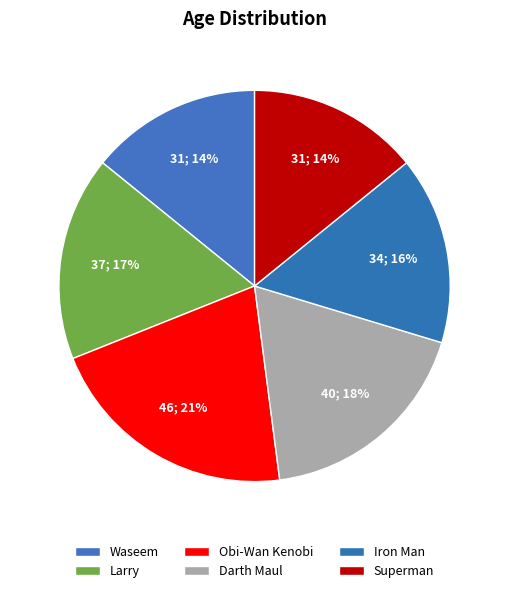

Which slice is the smallest?

Waseem